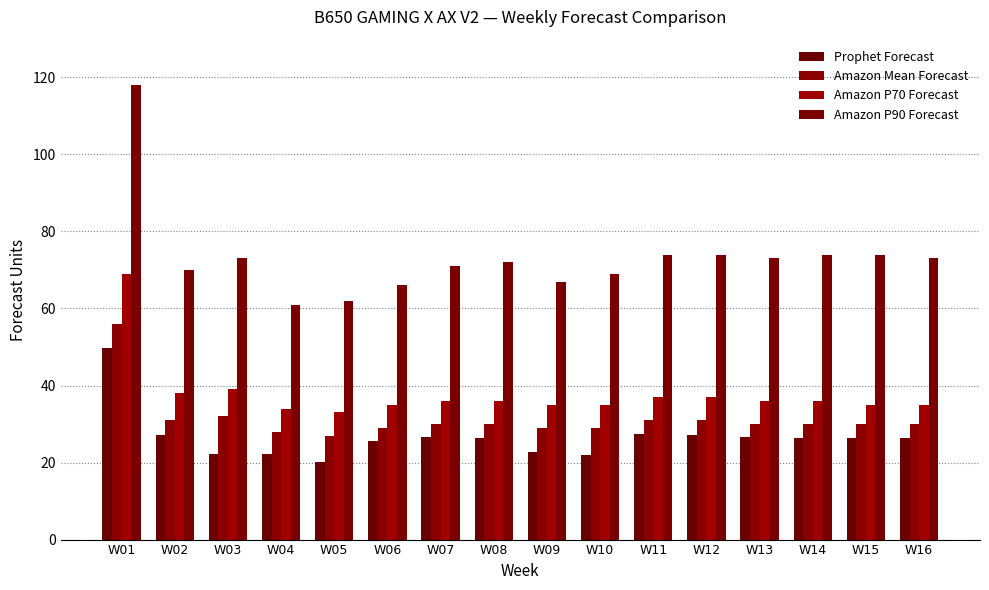

How many bars are there in each group?

4